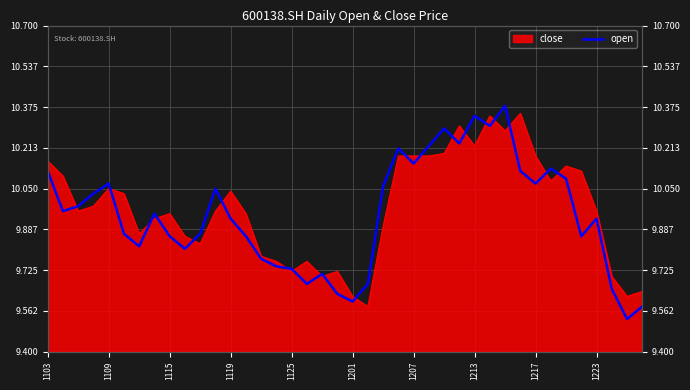

Reading left to right, list all the values displayed in this chart.

10.1	10.0	10.0	10.0	10.1	9.9	9.8	9.9	9.9	9.8	9.9	10.1	9.9	9.9	9.8	9.7	9.7	9.7	9.7	9.6	9.6	9.7	10.1	10.2	10.2	10.2	10.3	10.2	10.3	10.3	10.4	10.1	10.1	10.1	10.1	9.9	9.9	9.7	9.5	9.6